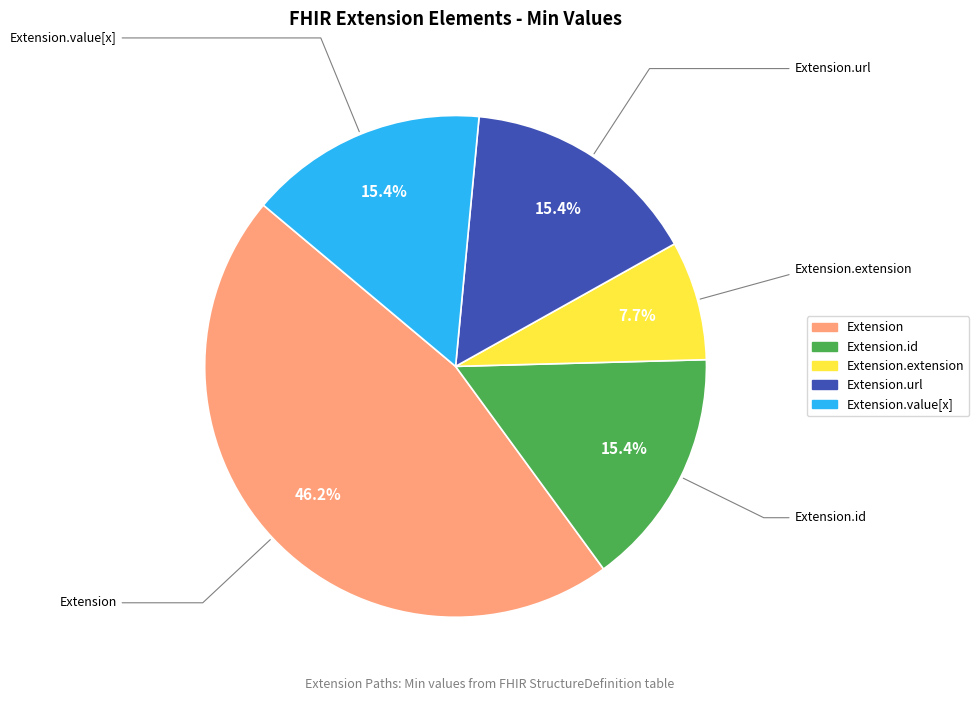

Does any single category account for the majority?

No